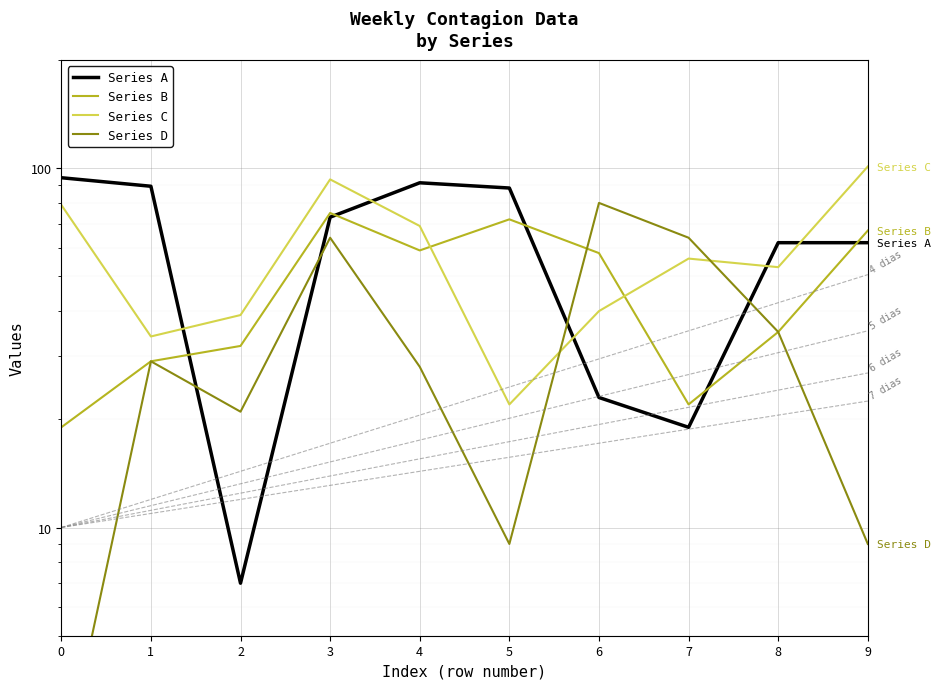

True or false: Series C has a value of 101 at 9.

True